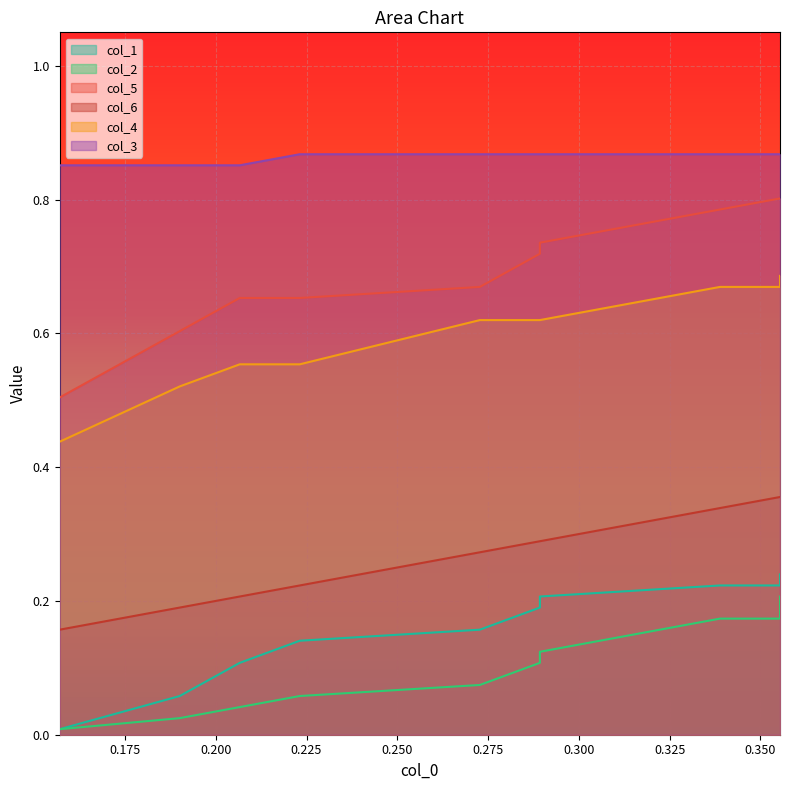

Which series has the largest range (max minus min)?

col_5